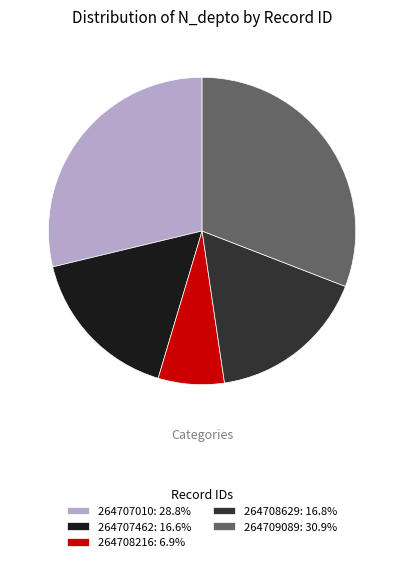

Which category has the smallest portion of the pie?

264708216